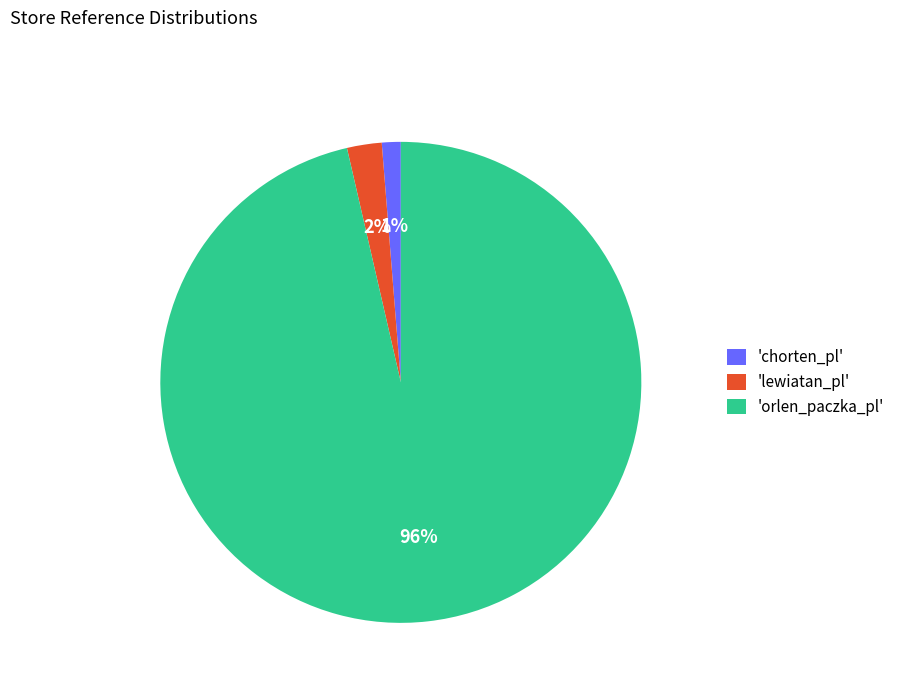

To the nearest percent, what is the average slice percentage?

33%